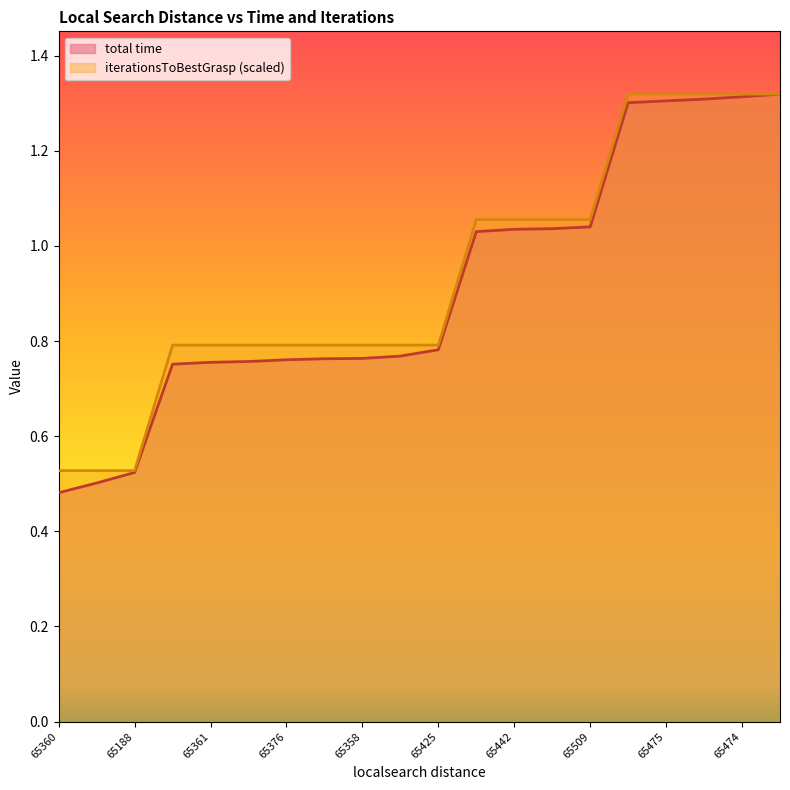

True or false: total time has a value of 1.3 at 65475.

True